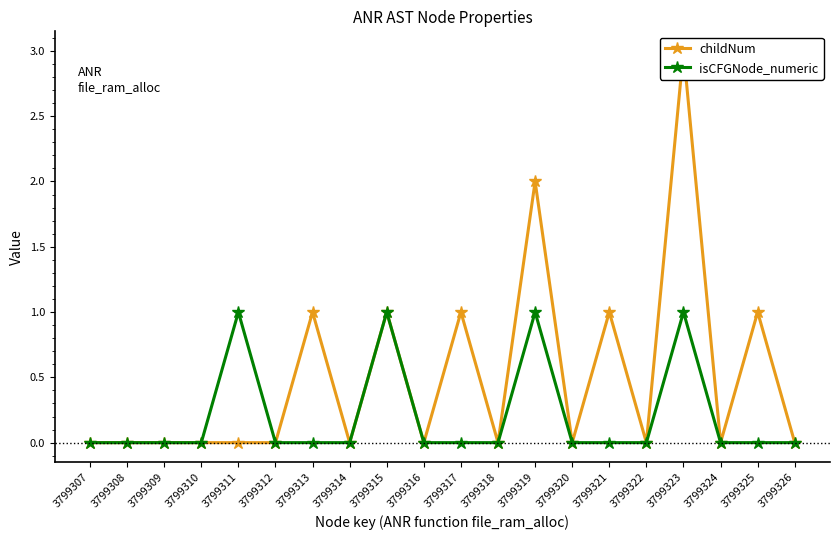

True or false: childNum has more than 0 points higher than both neighbors.

True